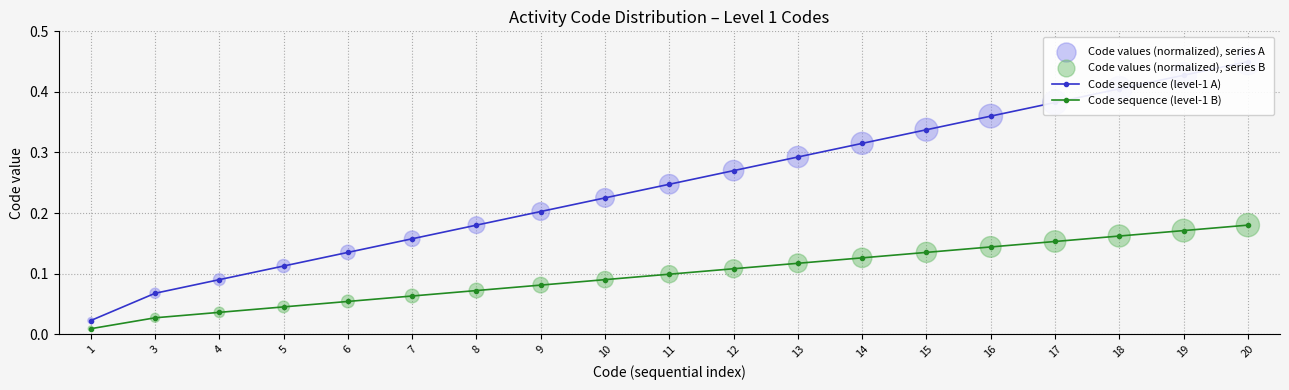

Which series contains the lowest Y value?

Code sequence (level-1 B)